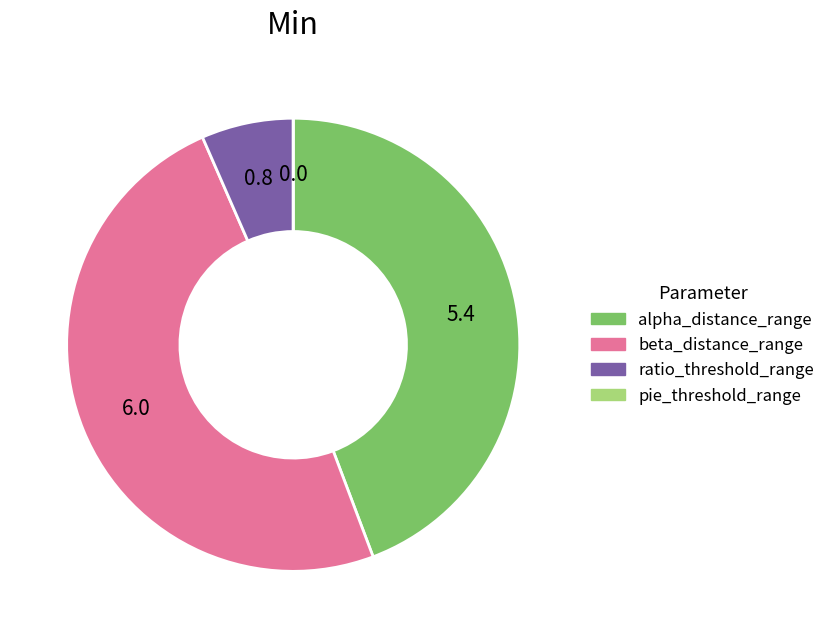

Which category has the biggest portion of the pie?

beta_distance_range